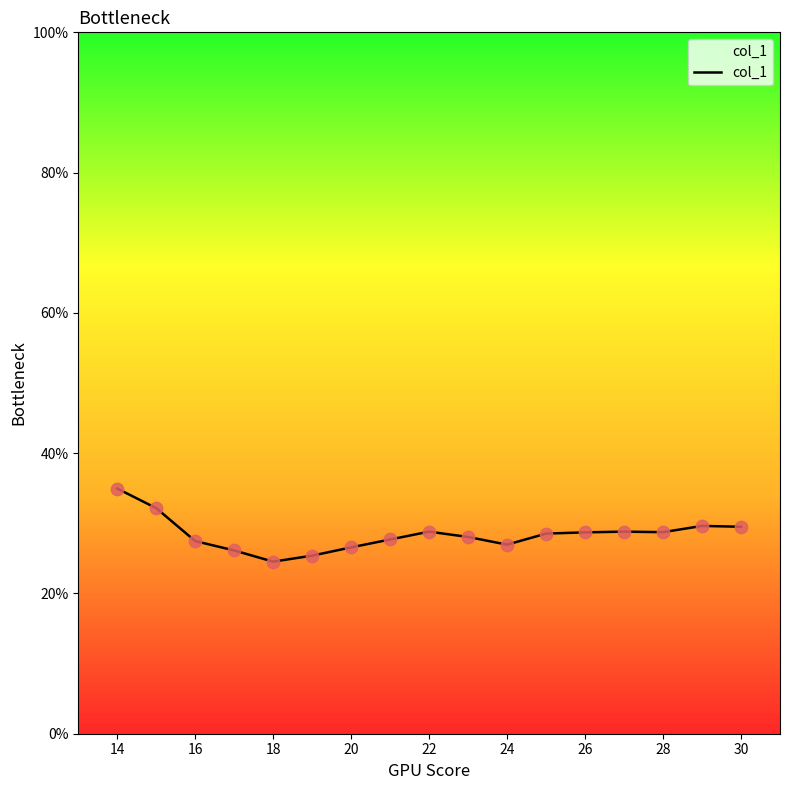

What is the smallest value displayed?

24.5